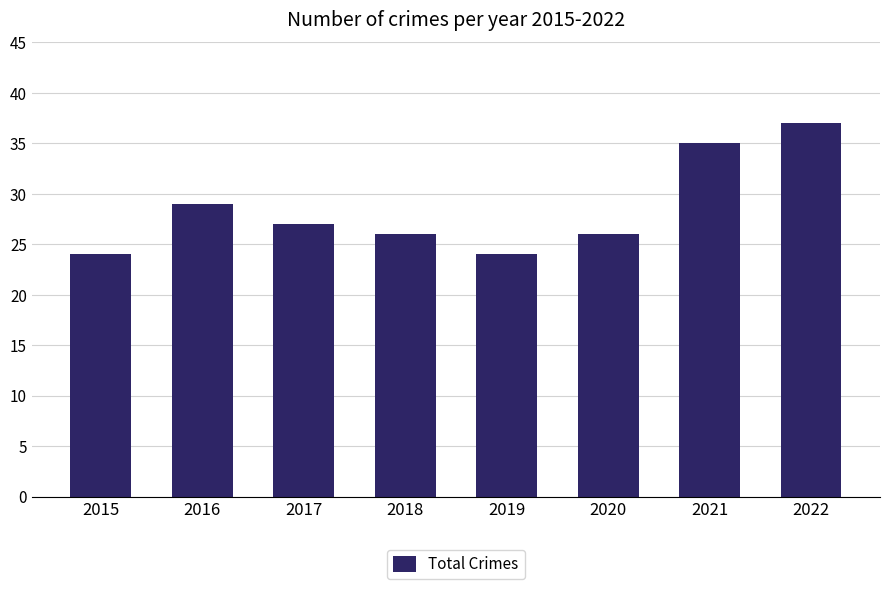

True or false: the data shows 27 at 2017.

True